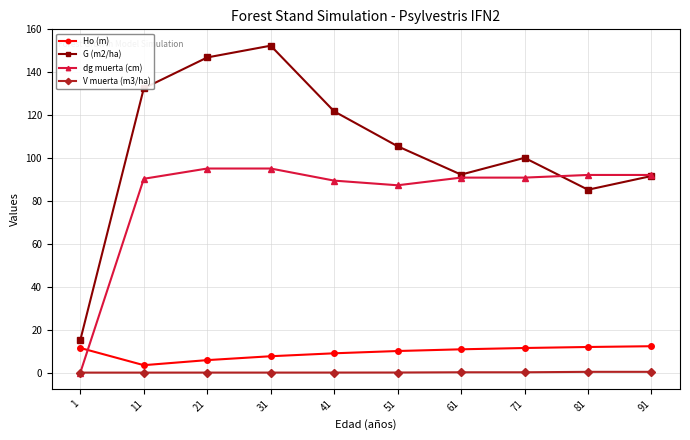

True or false: Ho (m) and G (m2/ha) cross at least once.

False